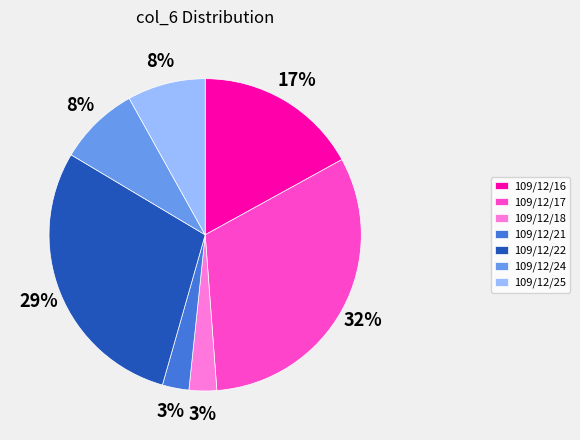

To the nearest percent, what percentage of the pie is 109/12/16?

17%